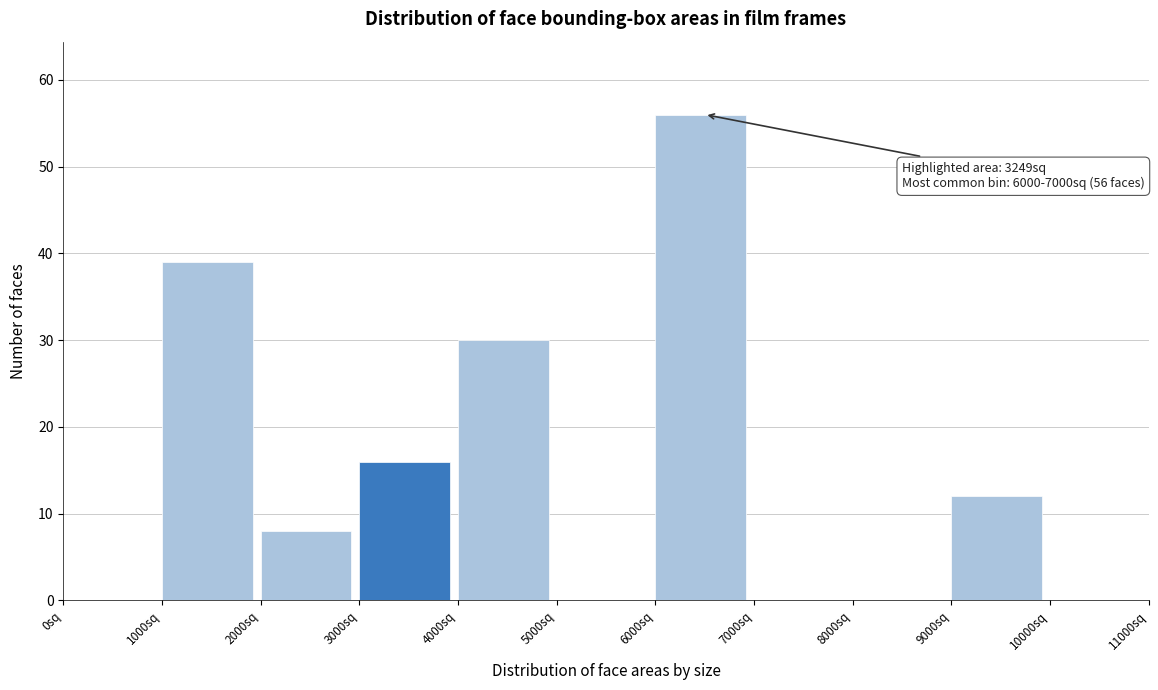

Which range on the x-axis has the tallest bar?

6000 to 7000